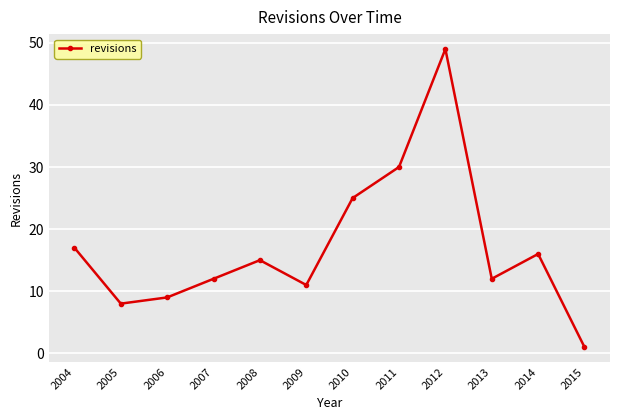

At which category does the chart reach its minimum across all series?

2015